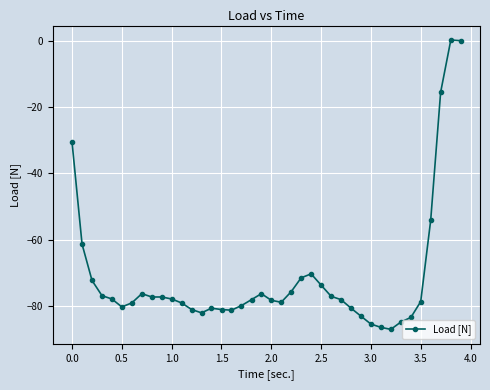

What is the difference between the second highest and second lowest values?

86.8